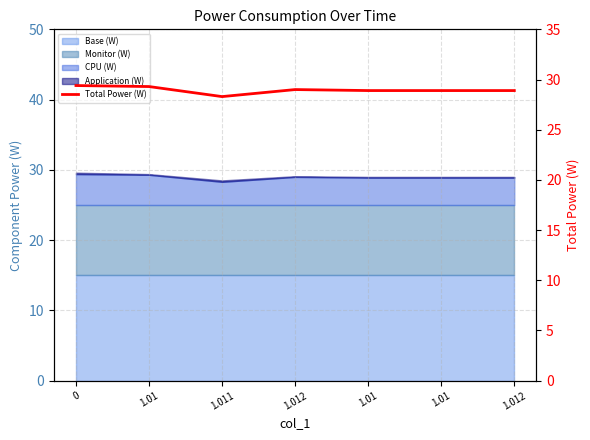

What is the difference between the second highest and second lowest values?

0.4